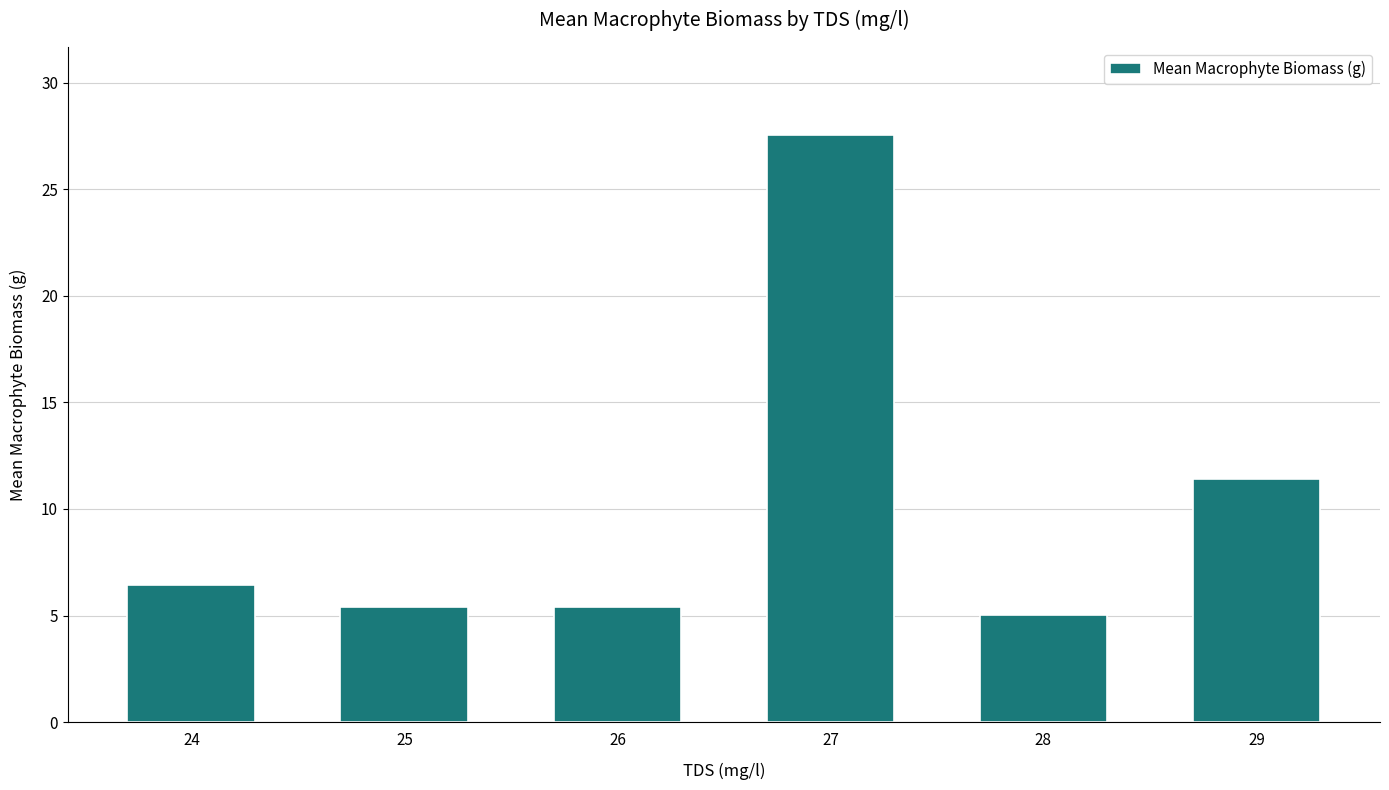

Reading right to left, what are all the values shown in this chart?

11.4	5.0	27.5	5.4	5.4	6.4